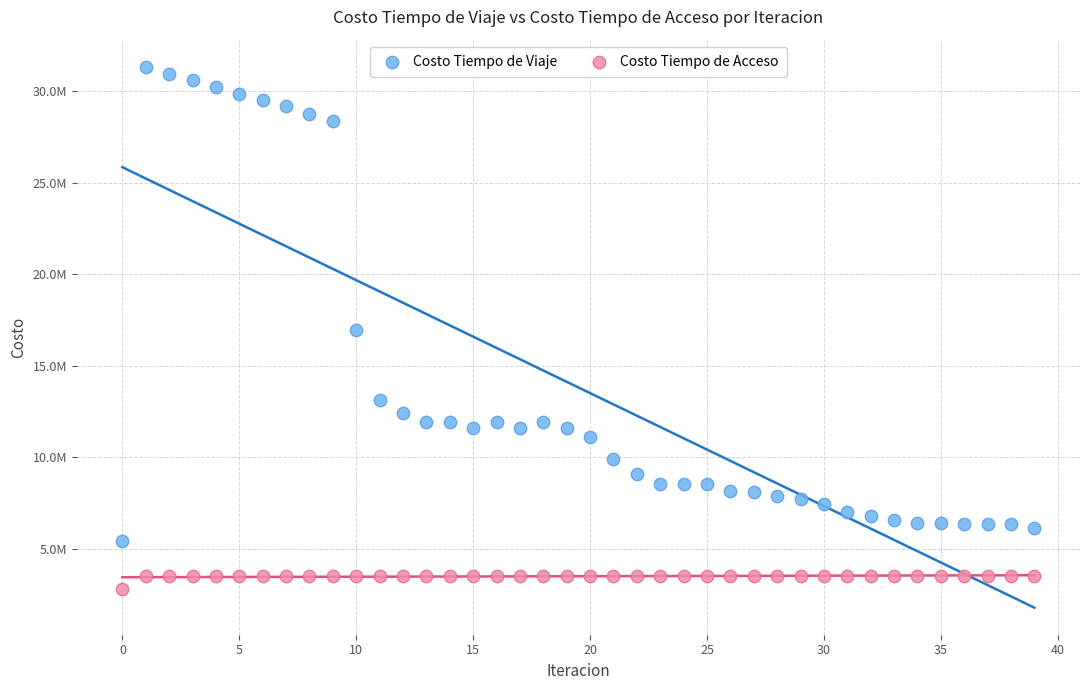

Which series has the largest Y range (max minus min)?

Costo Tiempo de Viaje